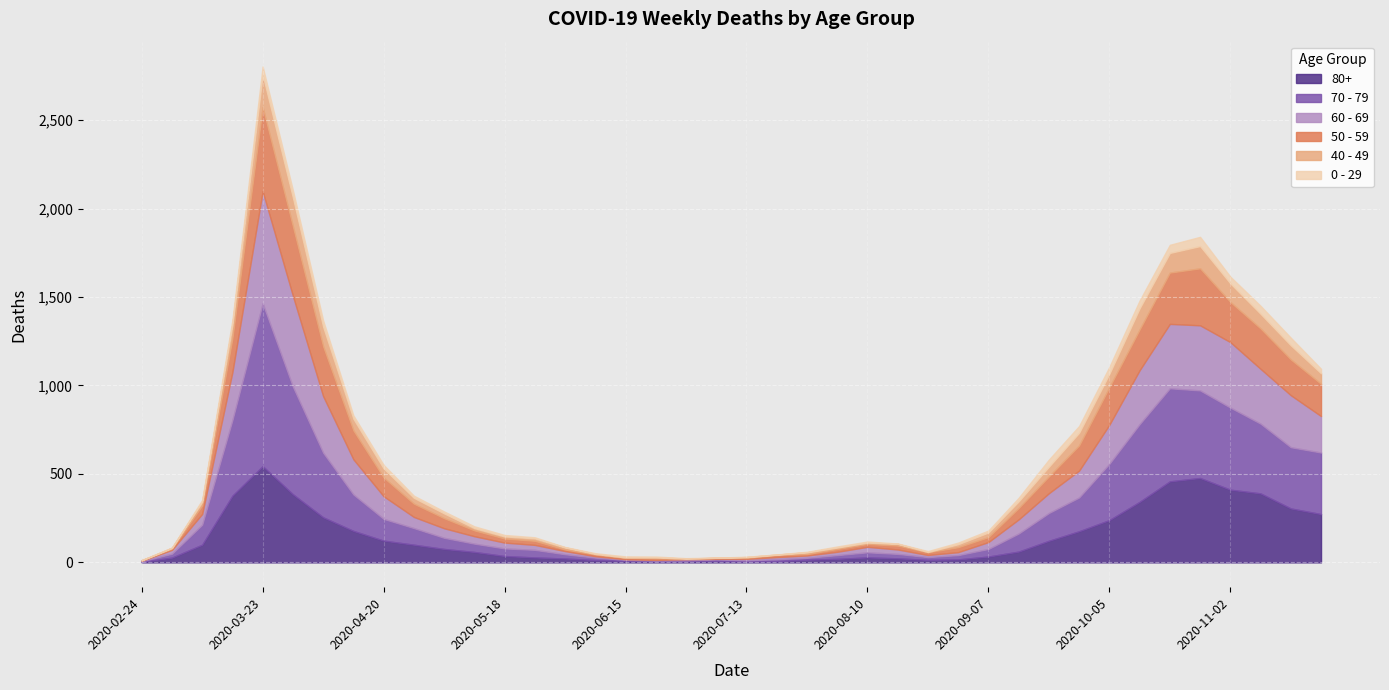

Where do 60 - 69 and 0 - 29 first cross each other?

2020-06-08 and 2020-06-15